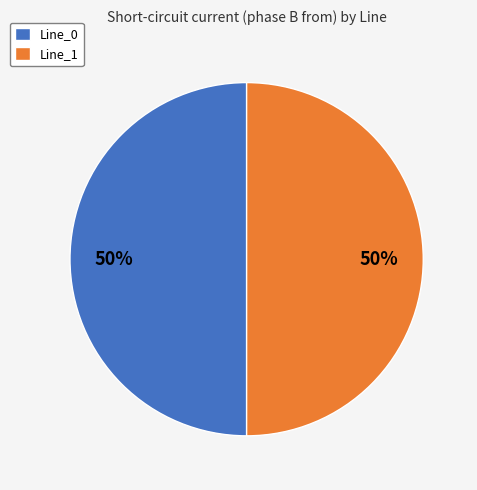

Approximately how many times larger is the value at Line_1 compared to Line_0?

1.0